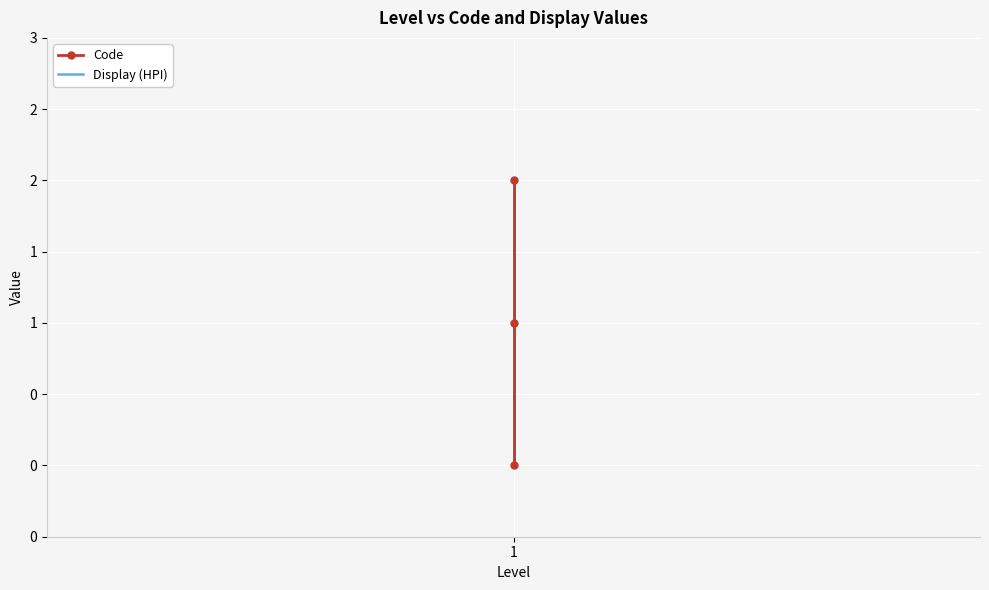

What are all the series names shown in the legend?

Code, Display (HPI)